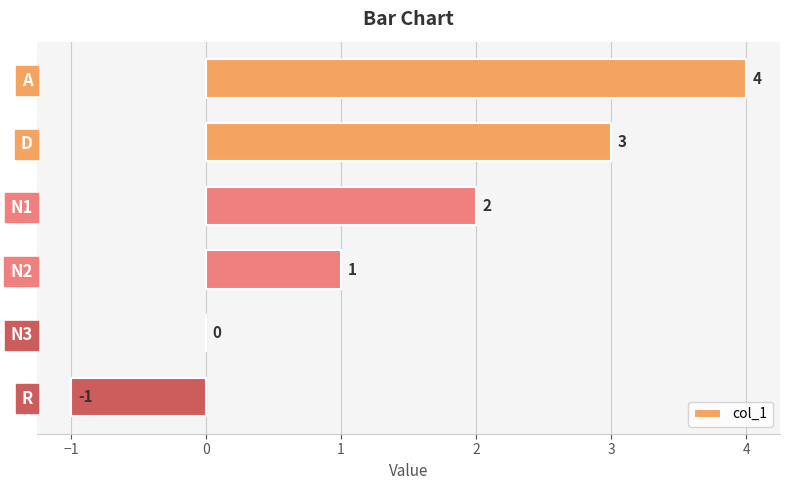

The value at A is 7. True or false?

False